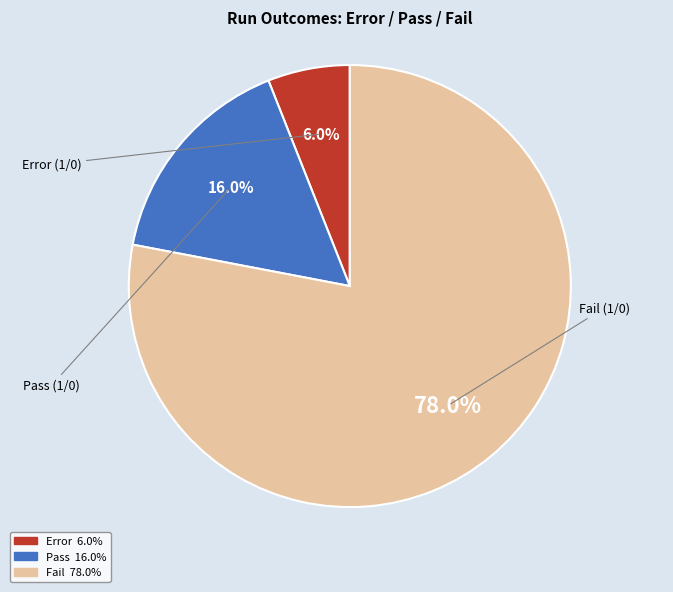

Which slice is the largest?

Fail